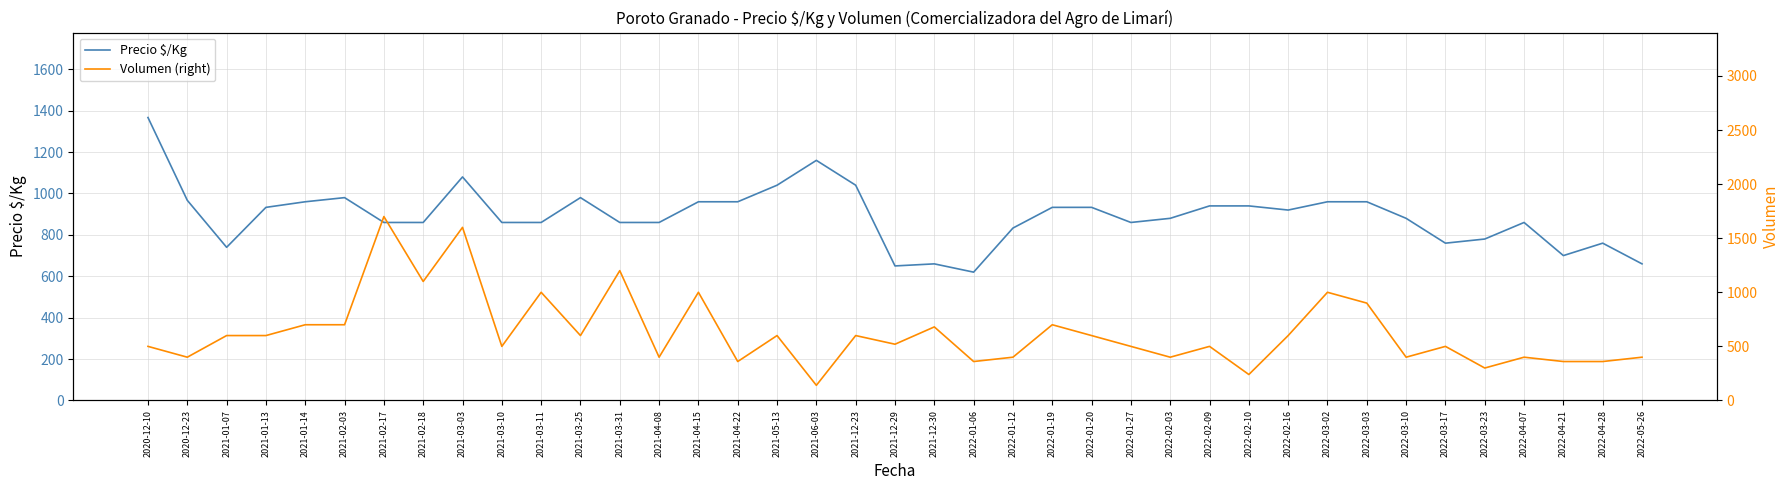

Does the chart have visible grid lines?

Yes